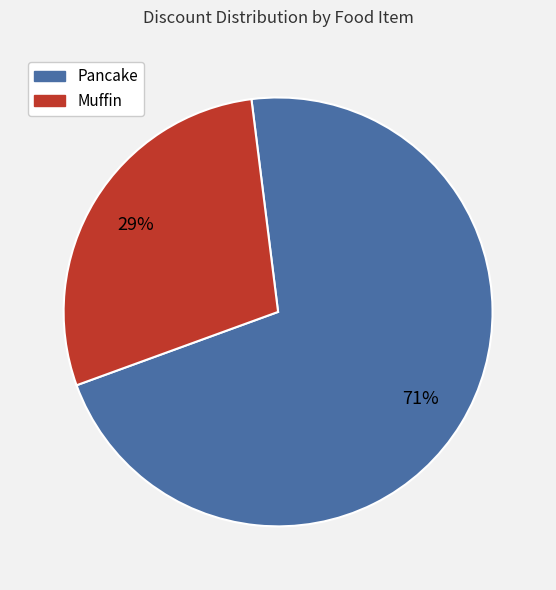

Do Muffin and Pancake together represent more than half of the pie?

Yes